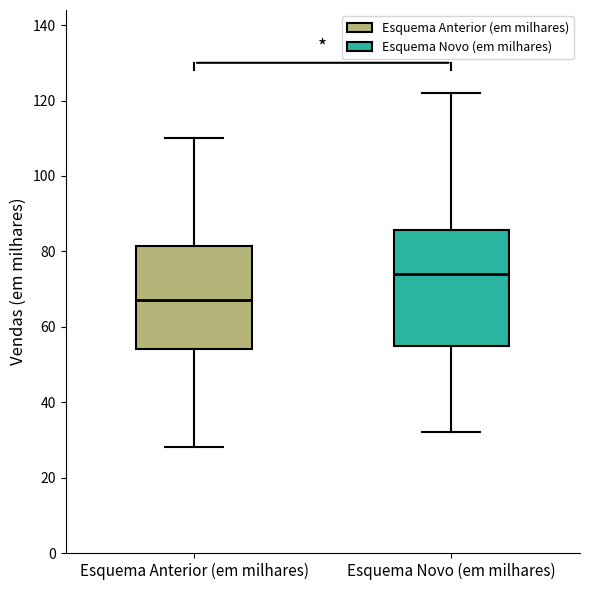

Which box's median line is the lowest?

Esquema Anterior (em milhares)